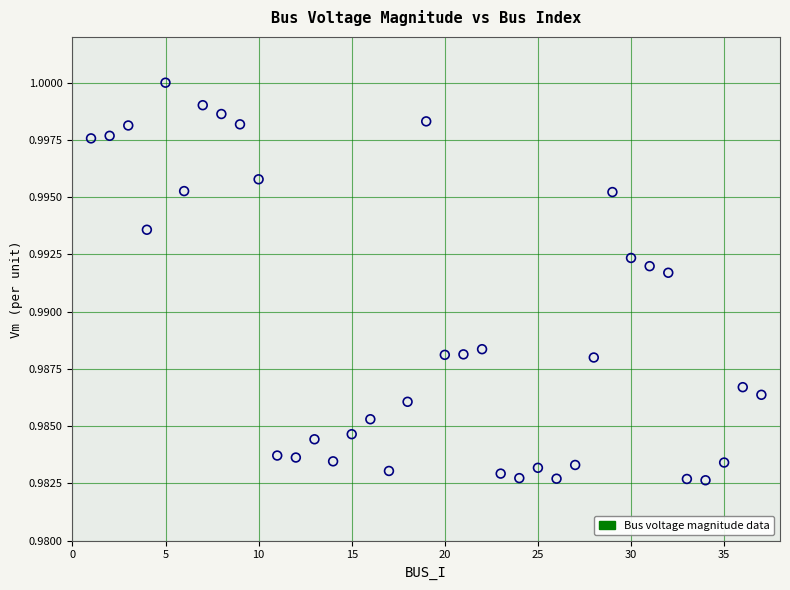

What is the range of X values (max minus min)?

36.0